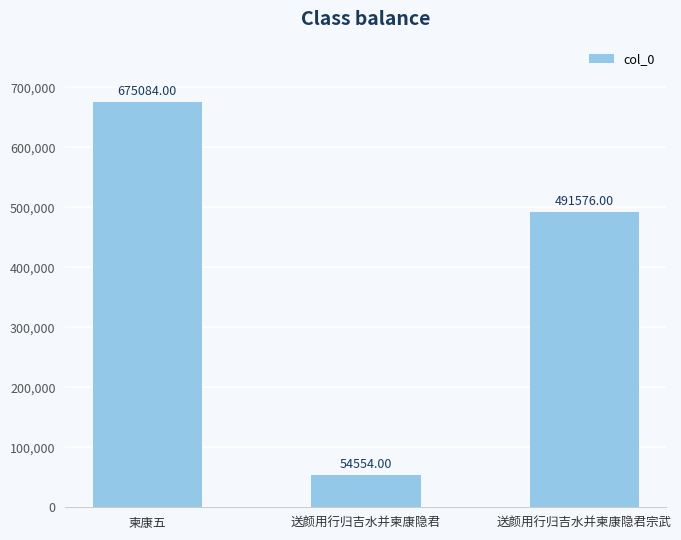

List the labels in order of value, smallest first.

送颜用行归吉水并柬康隐君, 送颜用行归吉水并柬康隐君宗武, 柬康五